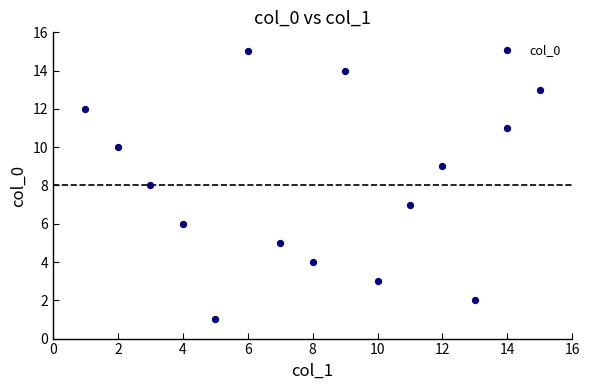

What is the range of X values (max minus min)?

14